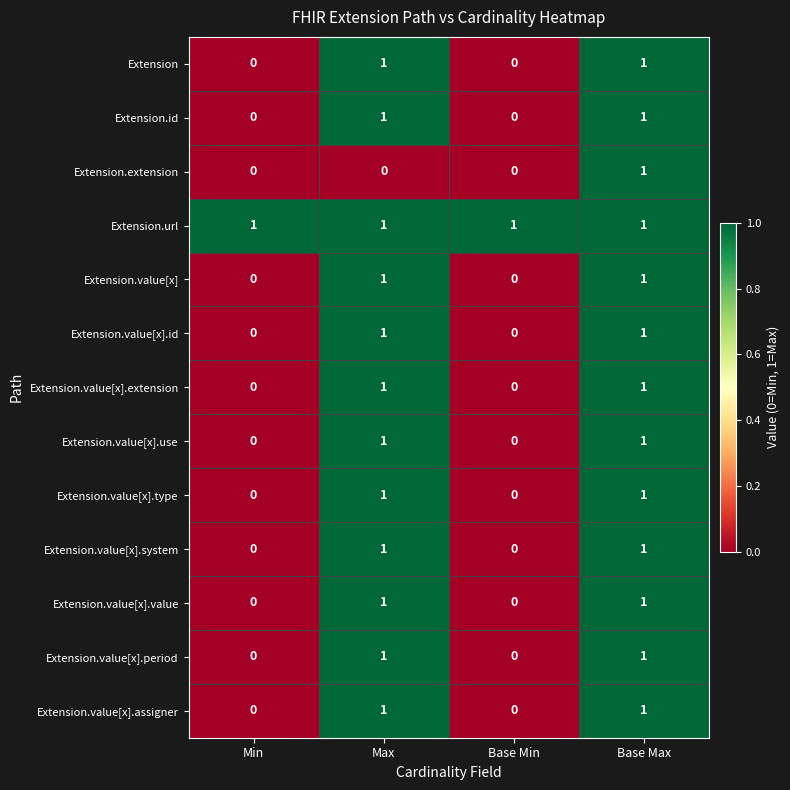

What is the maximum value shown in the chart?

1